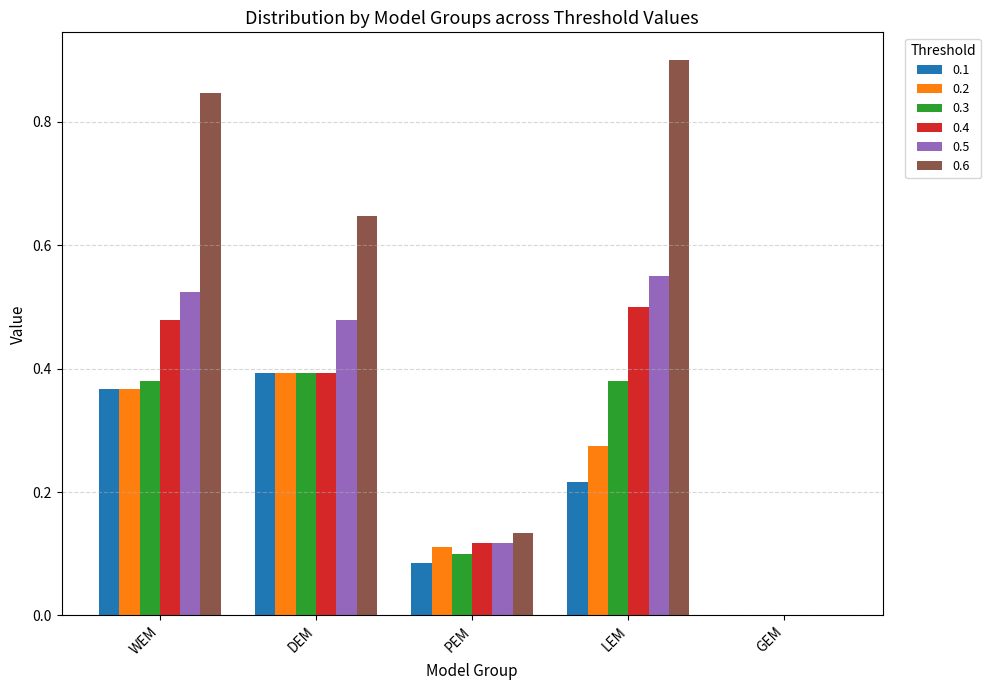

Count the 0.4 values in the range 0 to 1.

5